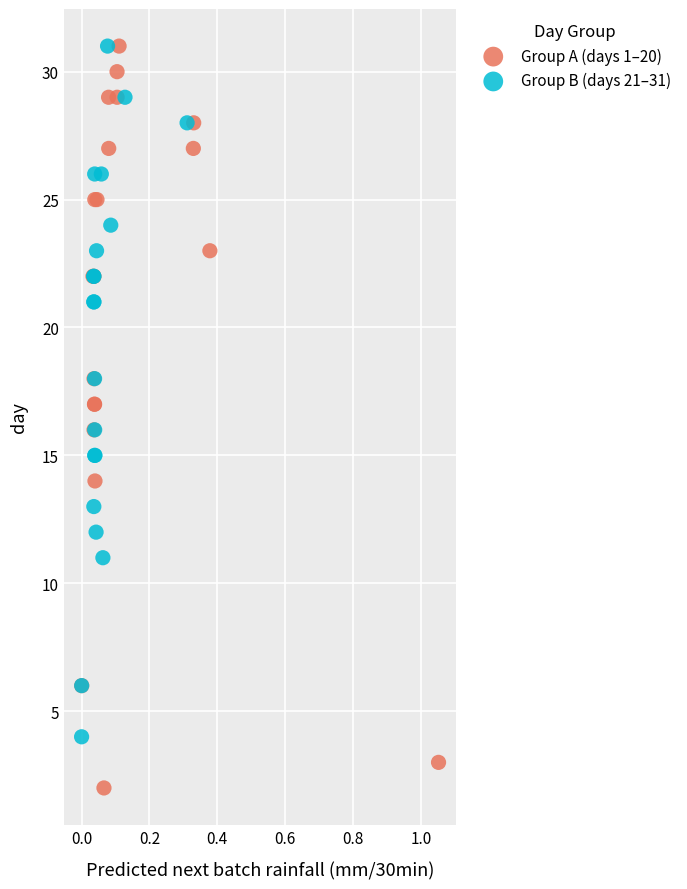

Which series contains the lowest Y value?

Group A (days 1–20)